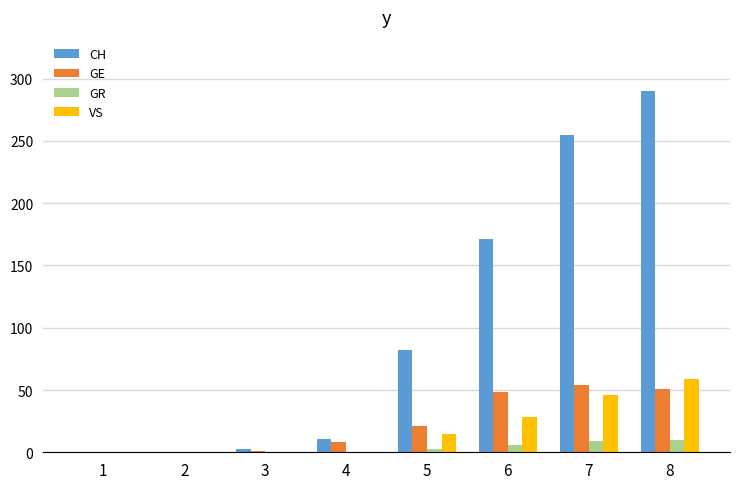

What is the maximum value shown in the chart?

290